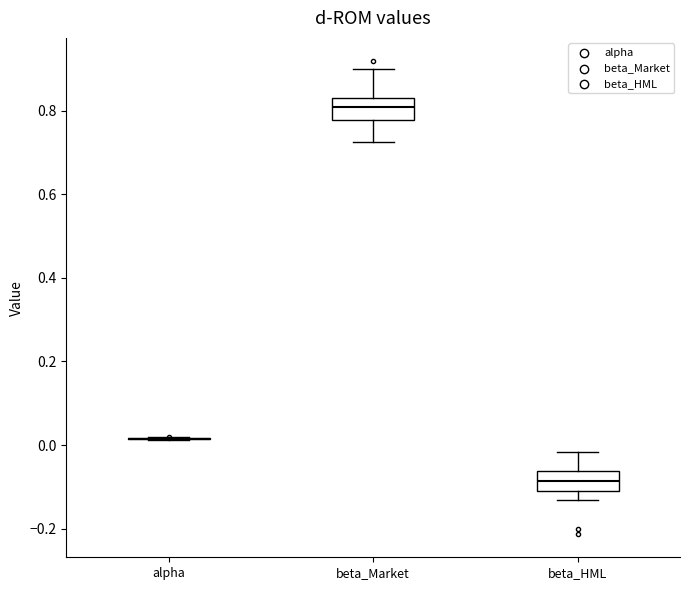

Reading left to right, read every box against the y-axis: the position of its median line, the range the box covers, and the ends of its whiskers. The values are not printed on the chart, so give them approximately, as read against the axis.

alpha: box collapsed to a line at 0.02, whiskers 0.02 to 0.02
beta_Market: median 0.80, box 0.78 to 0.84, whiskers 0.72 to 0.90
beta_HML: median -0.08, box -0.10 to -0.06, whiskers -0.14 to -0.02